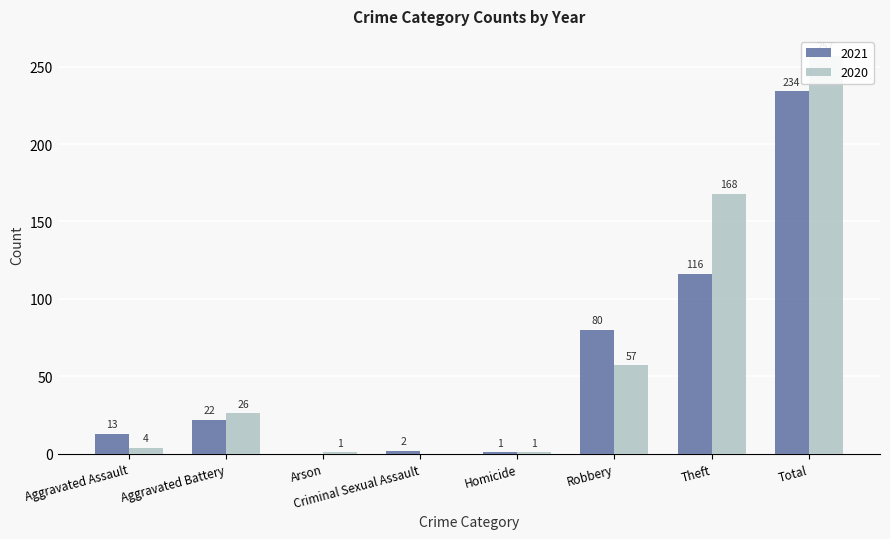

What is the difference between the 2021 values at Total and Aggravated Assault?

221